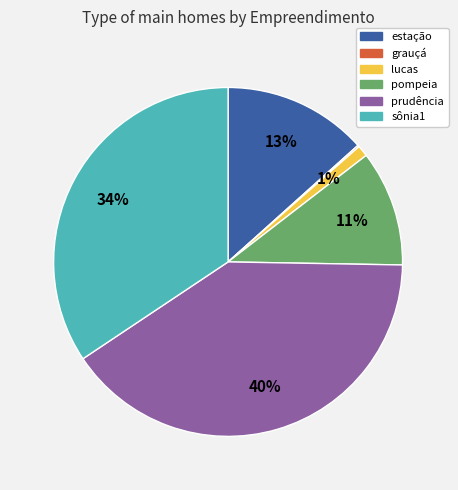

To the nearest percent, what is the difference between the largest and smallest slice percentages?

40%